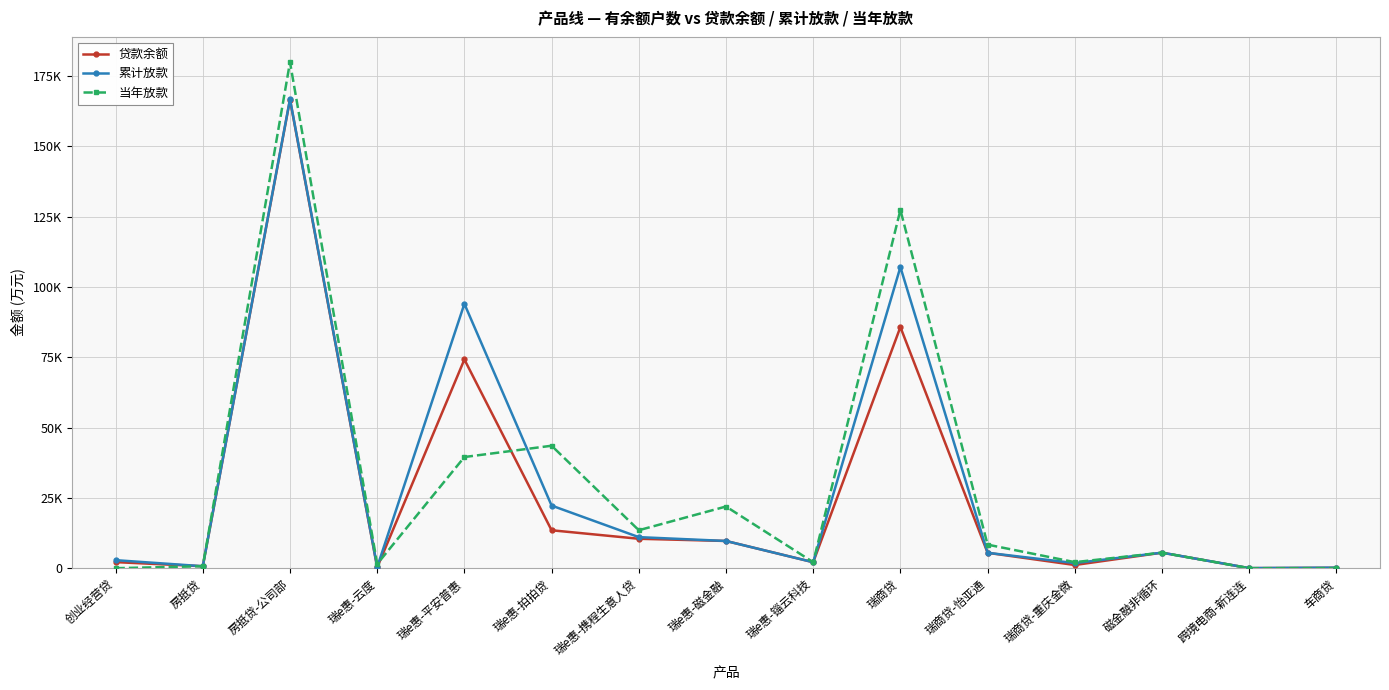

How many series are shown in this chart?

3